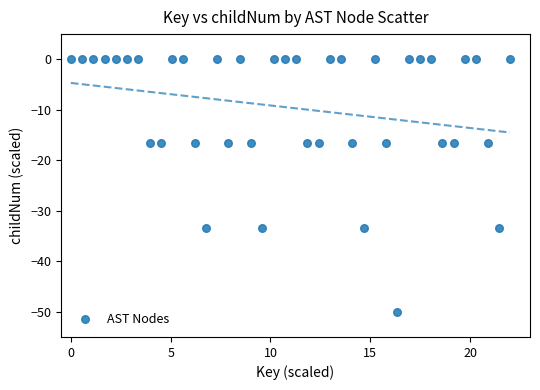

What is the range of Y values (max minus min)?

50.0